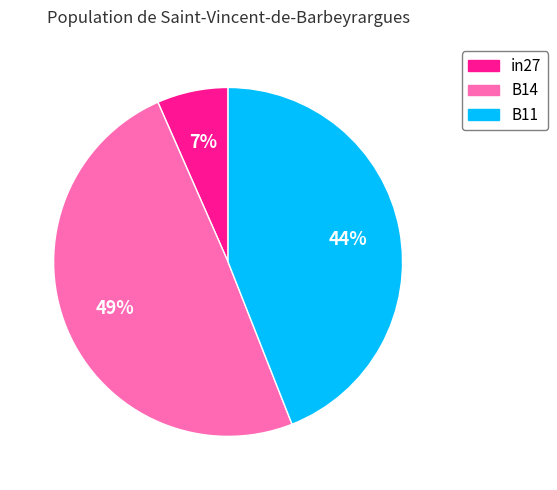

Which has a higher value, B14 or B11?

B14